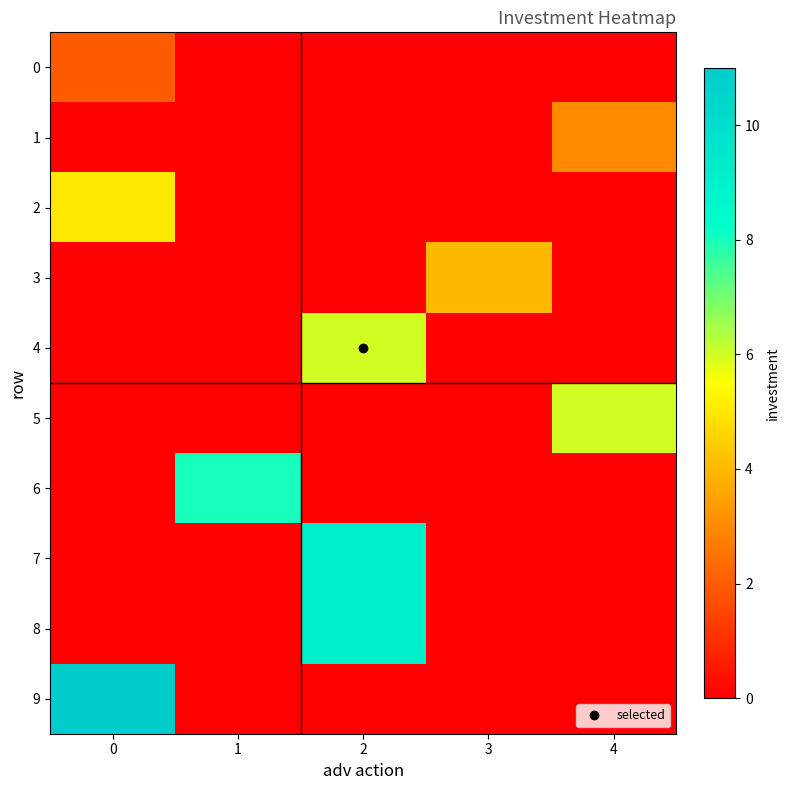

At how many categories does at least one series exceed 10?

1